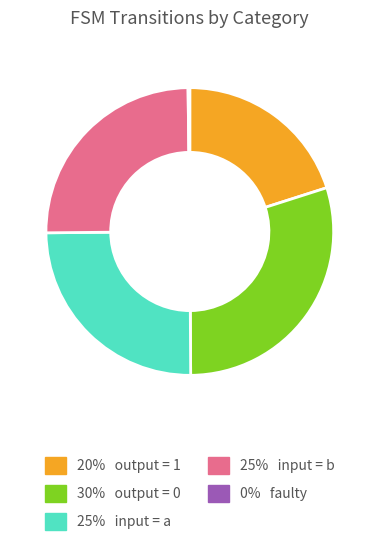

Does any single category account for the majority?

No